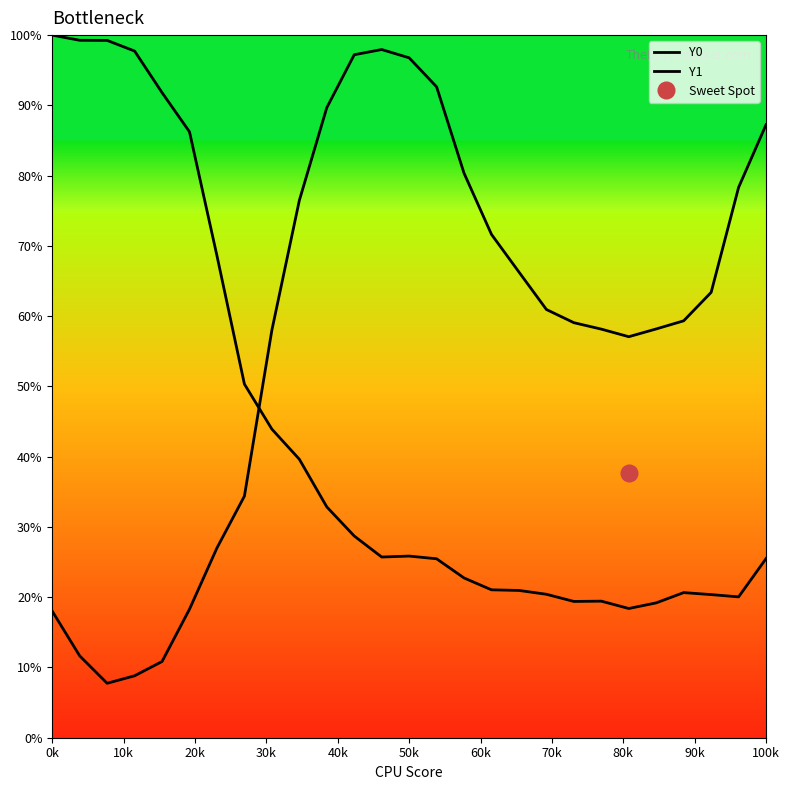

Reading right to left, transcribe all the data shown in this chart.

Y0: 87.3	78.3	63.4	59.3	58.2	57.1	58.2	59.1	60.9	66.3	71.6	80.3	92.6	96.8	97.9	97.2	89.7	76.5	58.0	34.4	27.0	18.3	10.8	8.8	7.7	11.7	18.0
Y1: 25.5	20.0	20.4	20.7	19.2	18.4	19.4	19.4	20.4	21.0	21.0	22.7	25.5	25.9	25.7	28.7	32.9	39.6	43.9	50.3	68.6	86.2	91.8	97.7	99.2	99.3	100.0